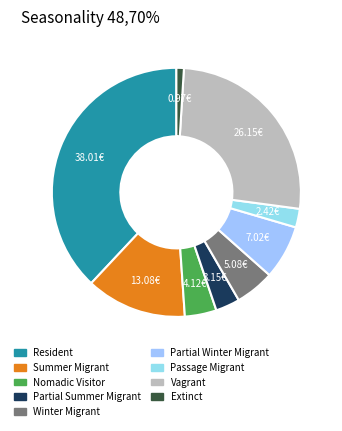

True or false: Winter Migrant accounts for 1% of the total.

False